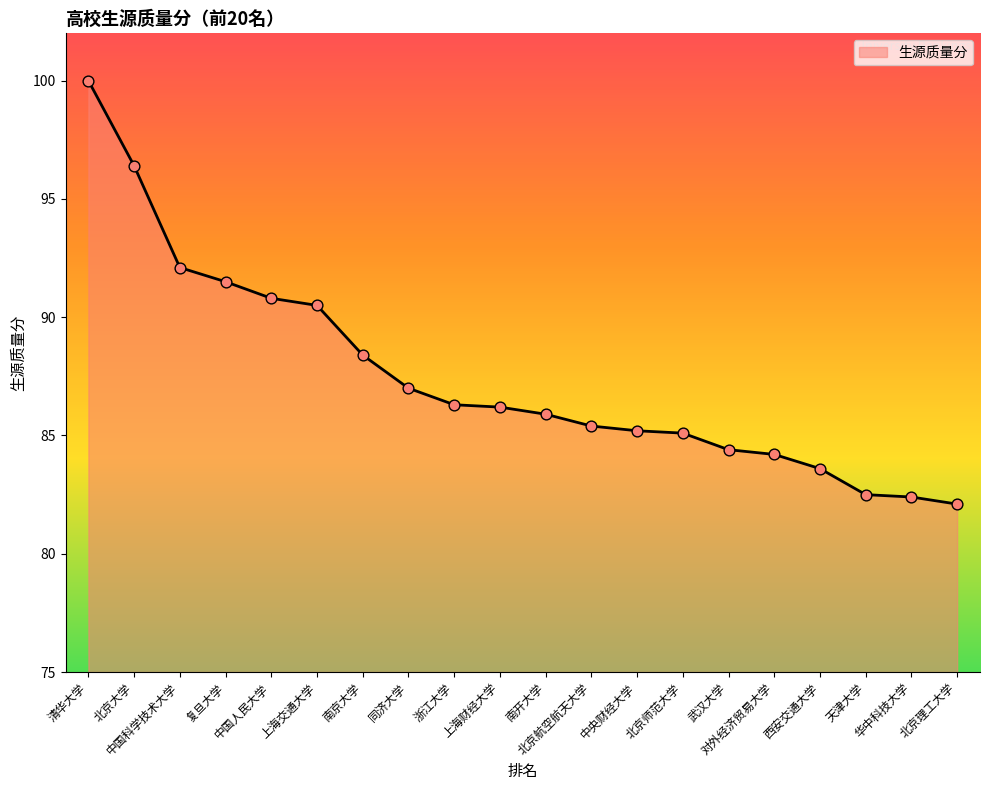

Which has a higher value, 北京师范大学 or 对外经济贸易大学?

北京师范大学